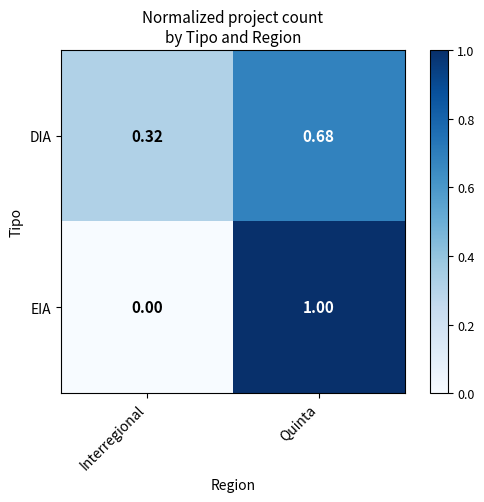

Which series changed the most between Interregional and Quinta?

EIA